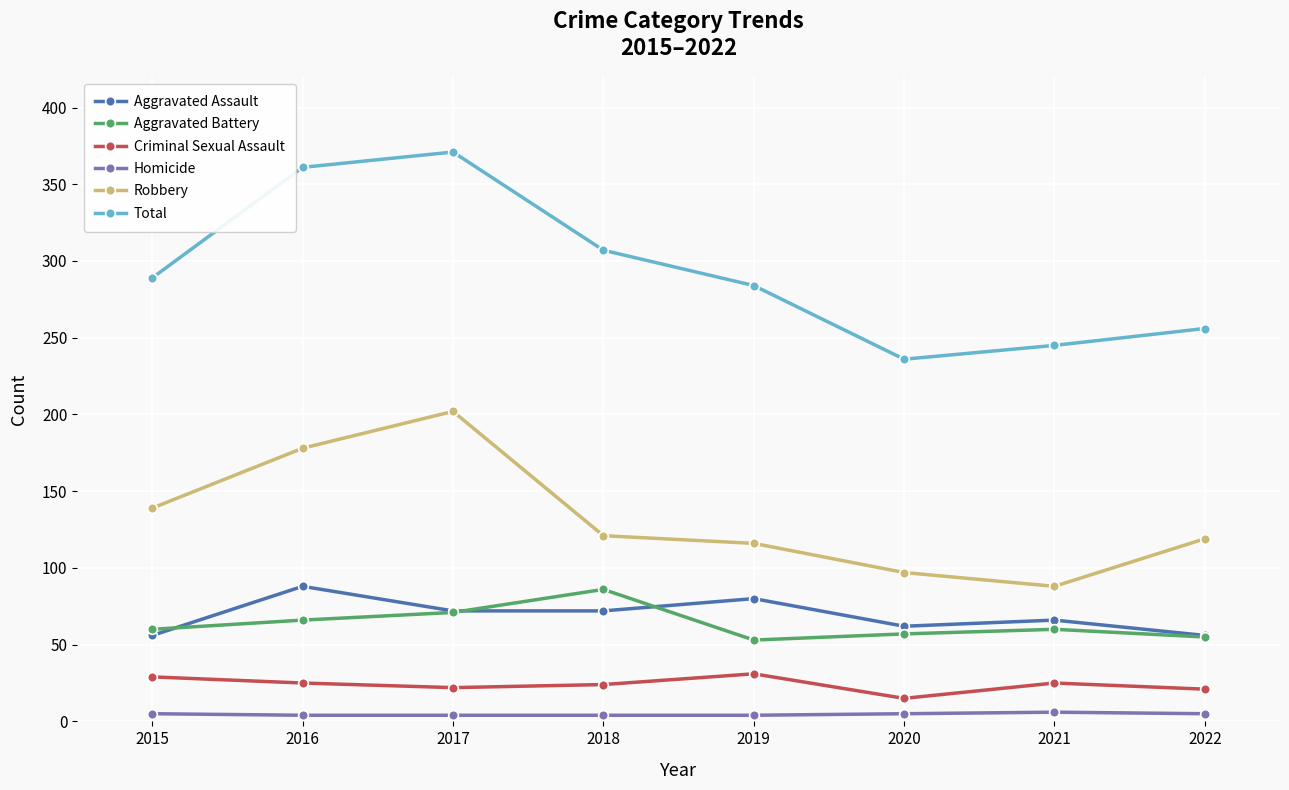

What is the lowest value of the Robbery series?

88